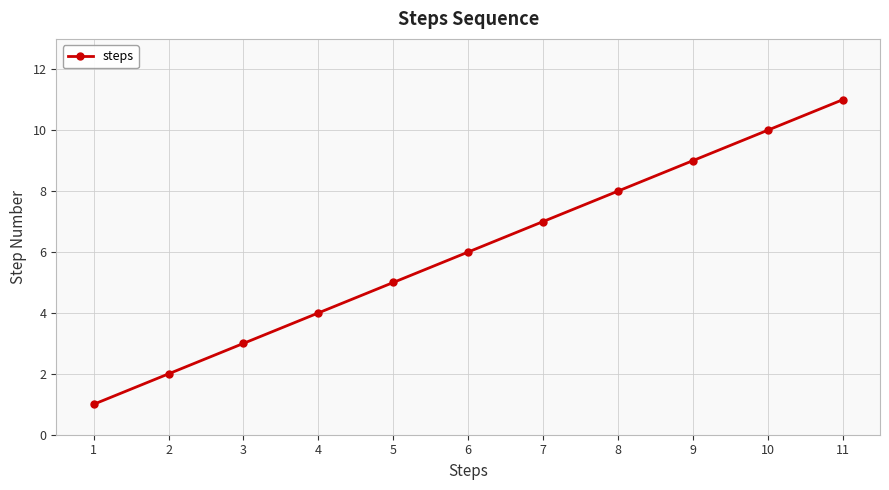

What is the greatest value displayed?

11